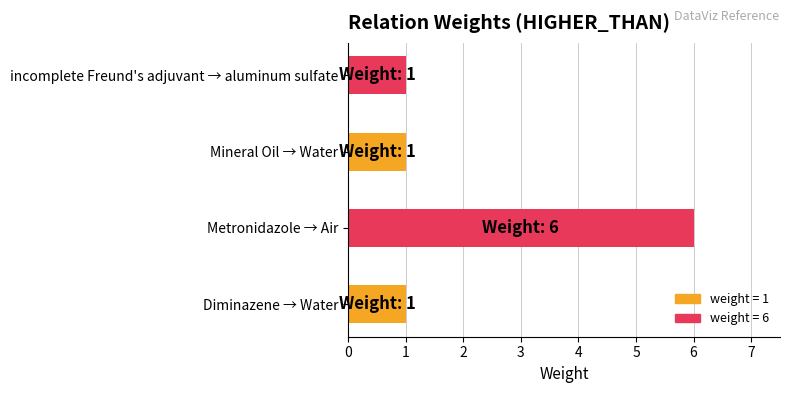

The chart shows a value of 1 at incomplete Freund's adjuvant → aluminum sulfate. True or false?

True